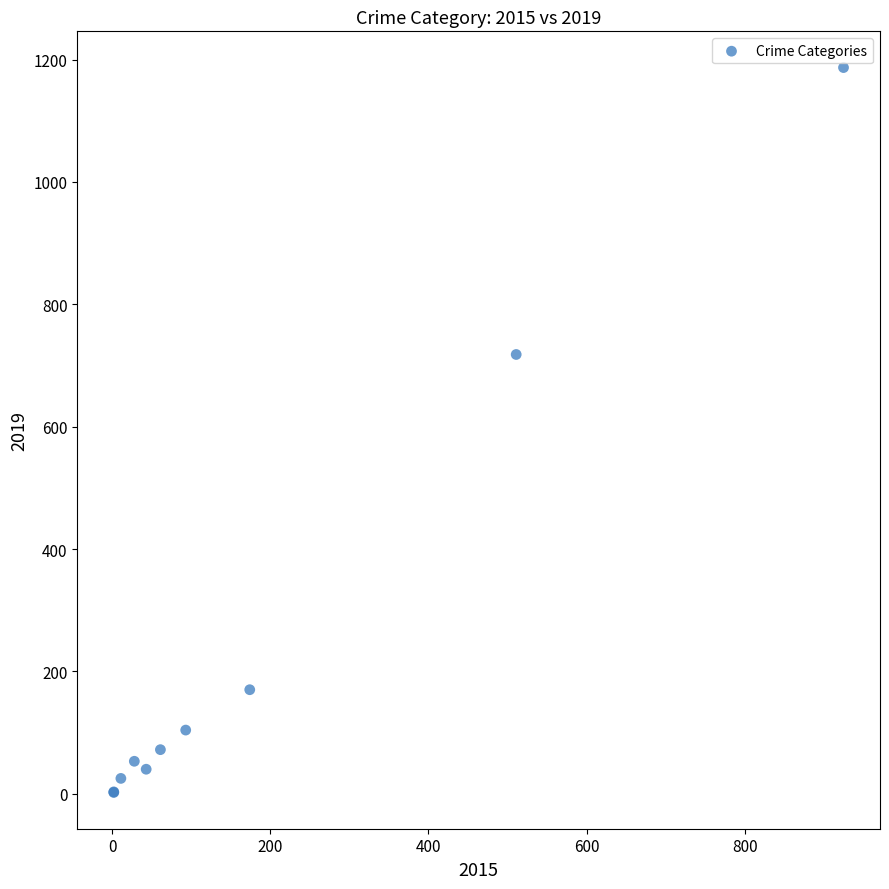

What Y value in the scatter plot is closest to 594?

718